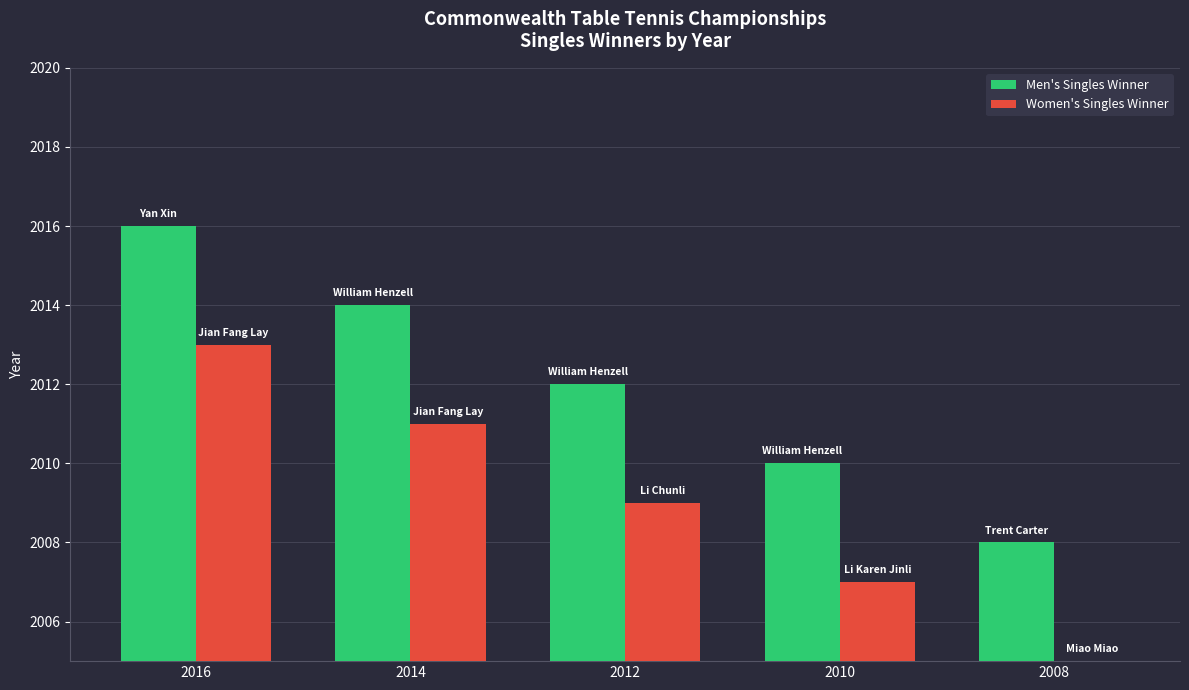

Is it true that Men's Singles Winner equals 3060 at 2012?

False